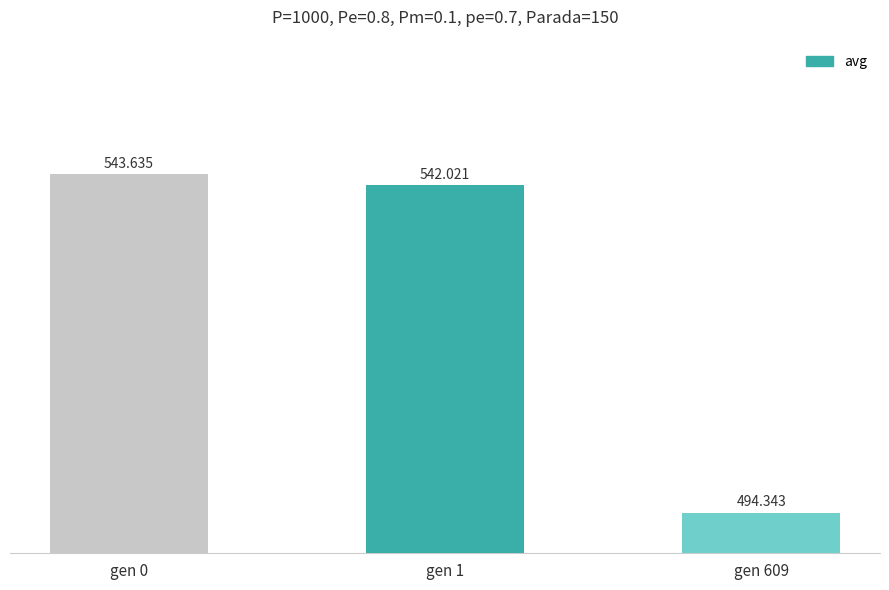

How many series are shown in this chart?

1